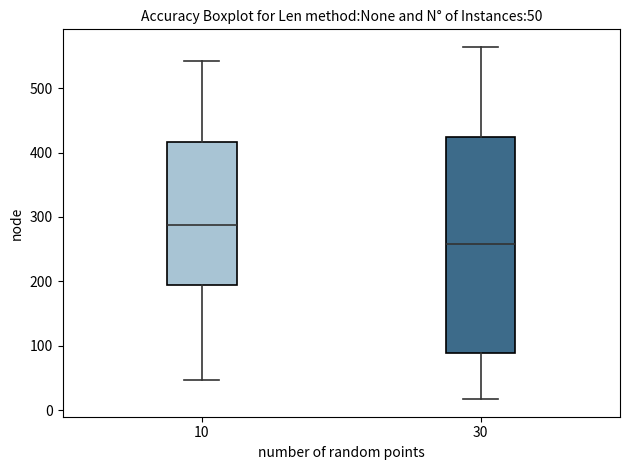

Which box's median line is the highest?

10